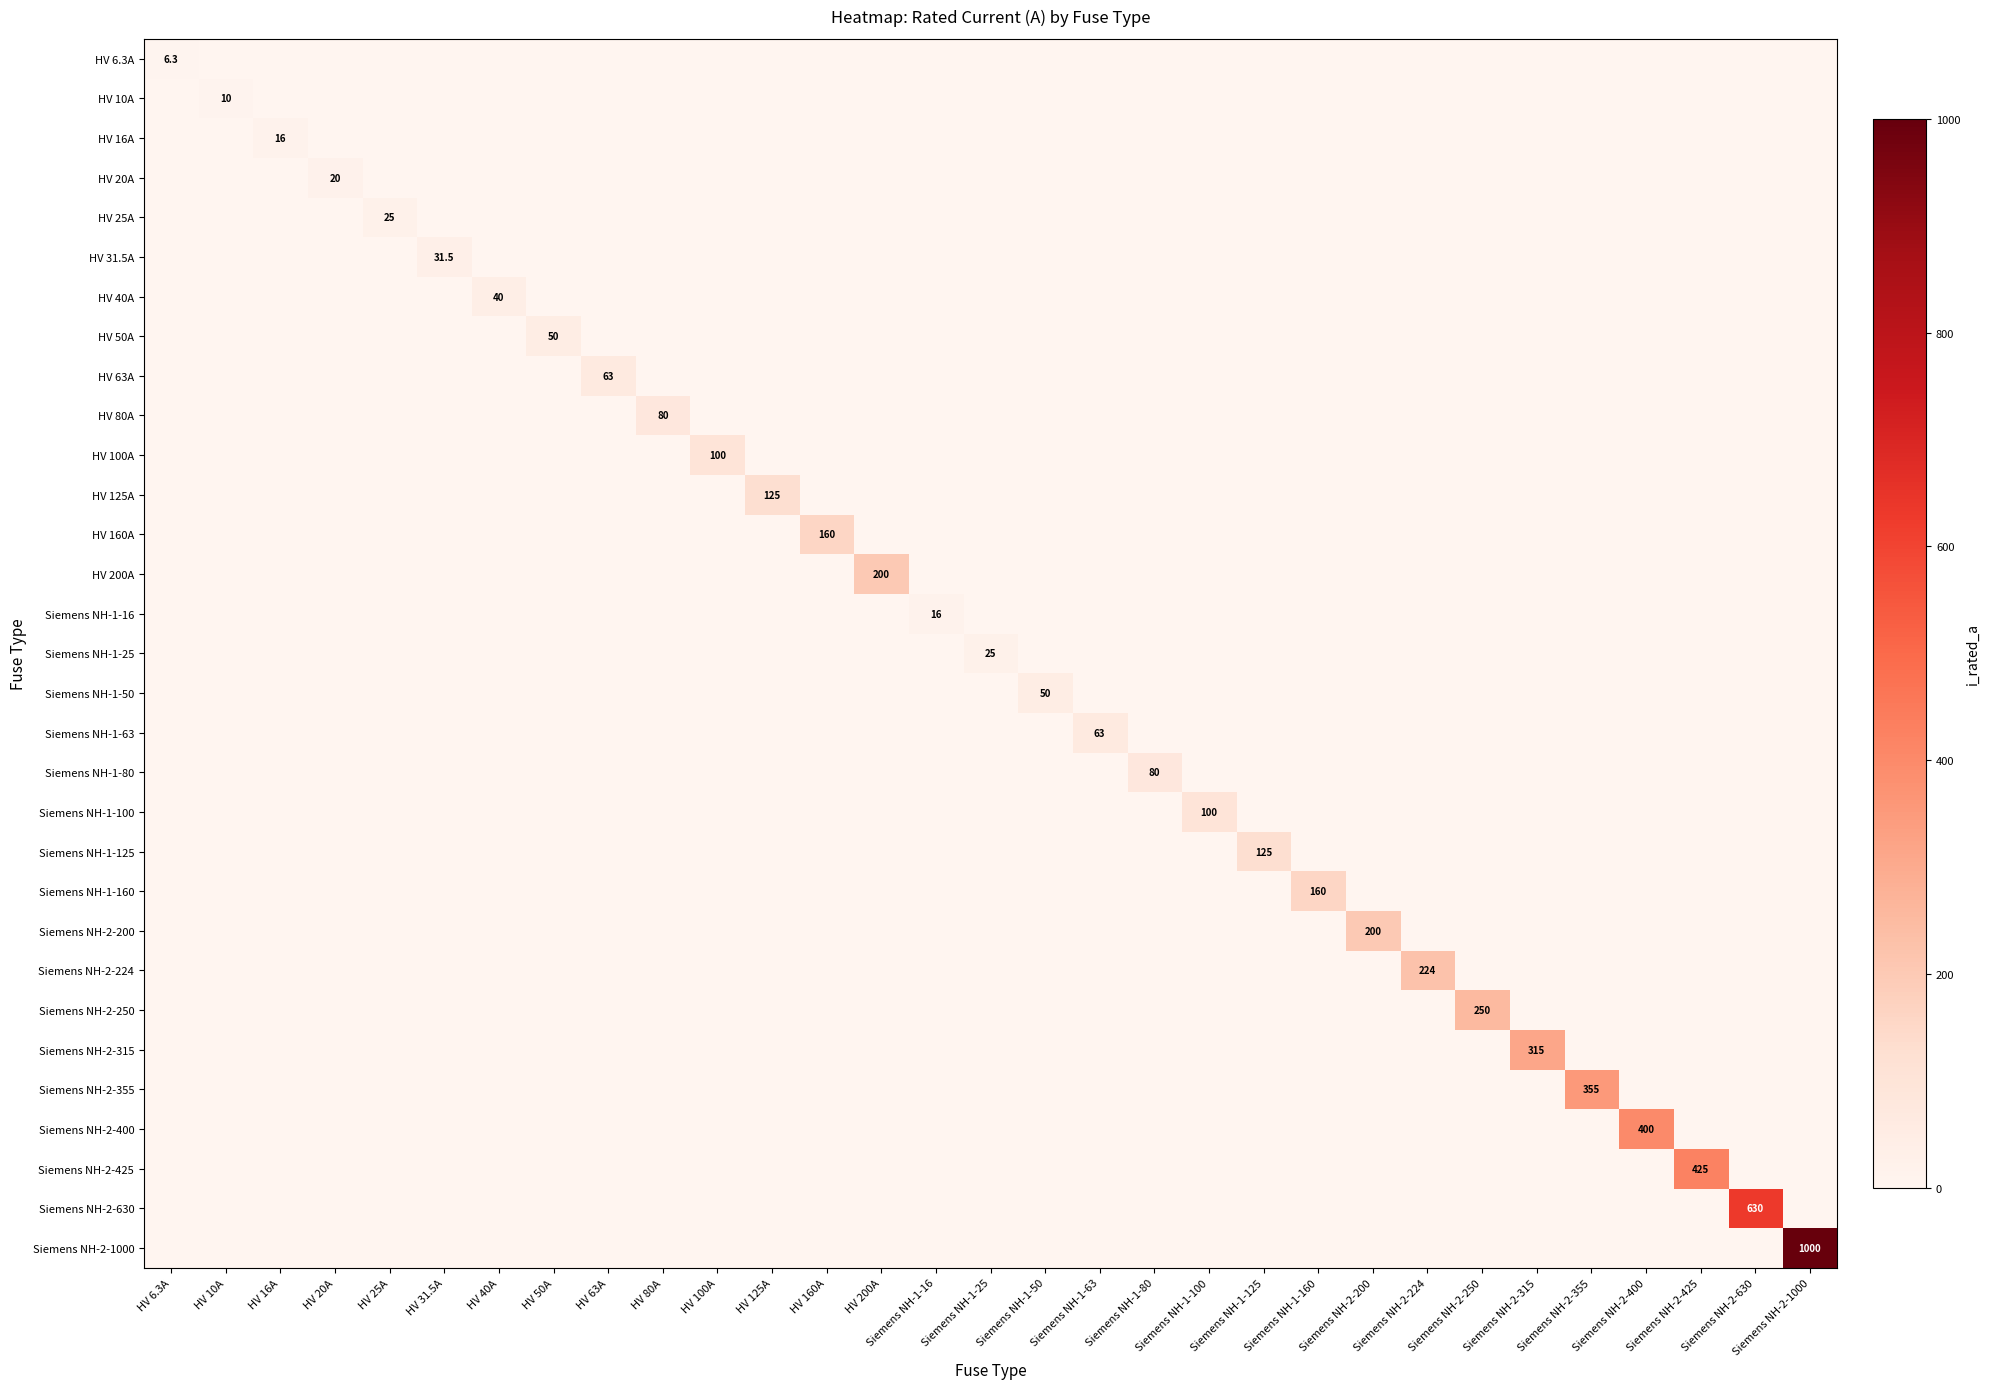

True or false: Siemens NH-1-50 has a value of 16.4 at Siemens NH-1-80.

False